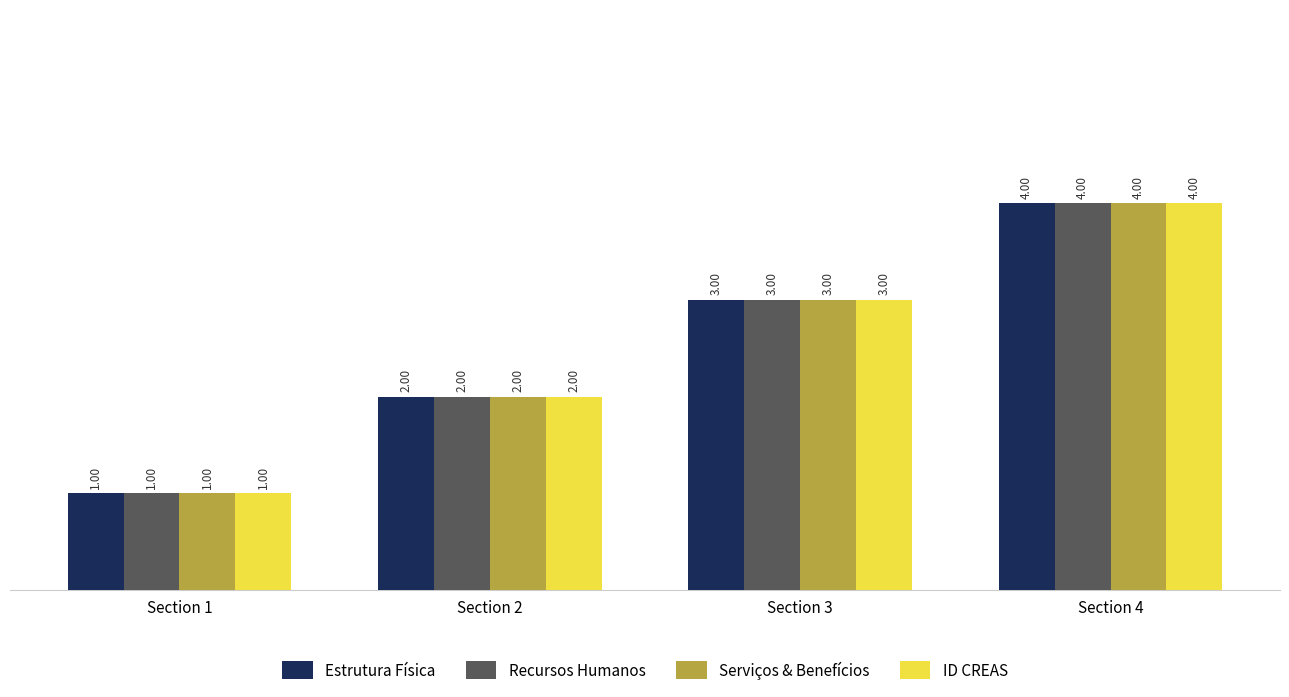

Rank the categories by Estrutura Física value from lowest to highest.

Section 1, Section 2, Section 3, Section 4